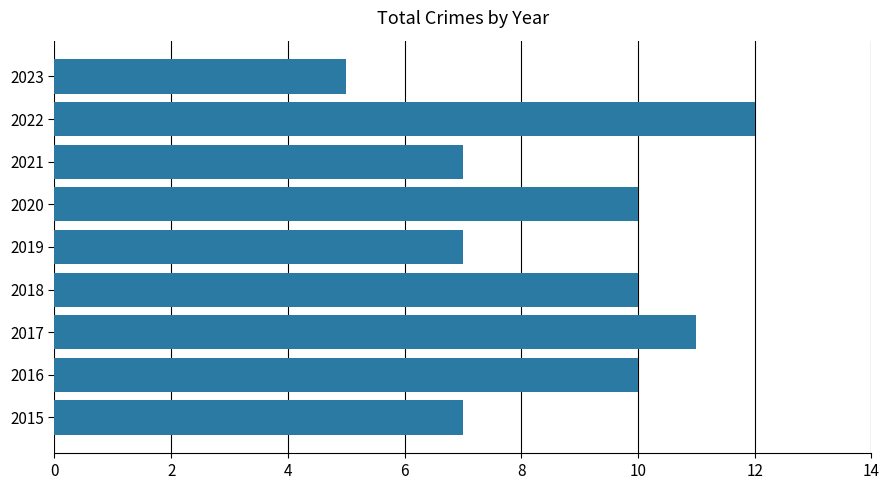

At which category does the chart reach its minimum across all series?

2023